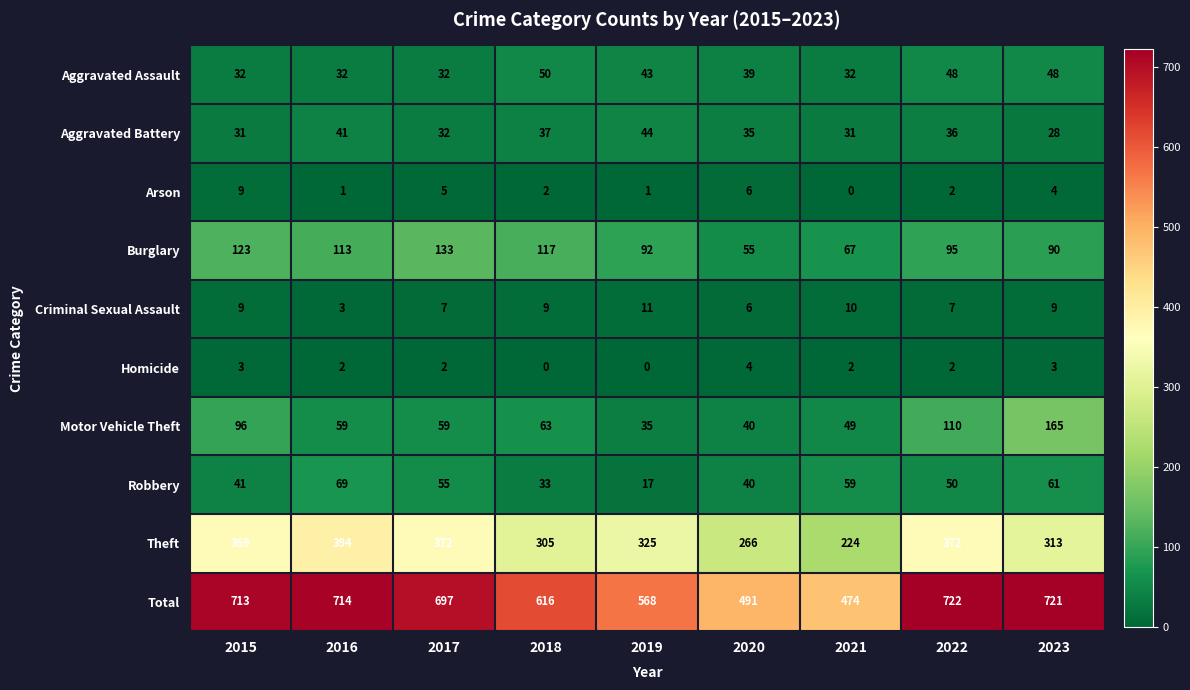

List the series in order of their peak value, lowest first.

Homicide, Arson, Criminal Sexual Assault, Aggravated Battery, Aggravated Assault, Robbery, Burglary, Motor Vehicle Theft, Theft, Total